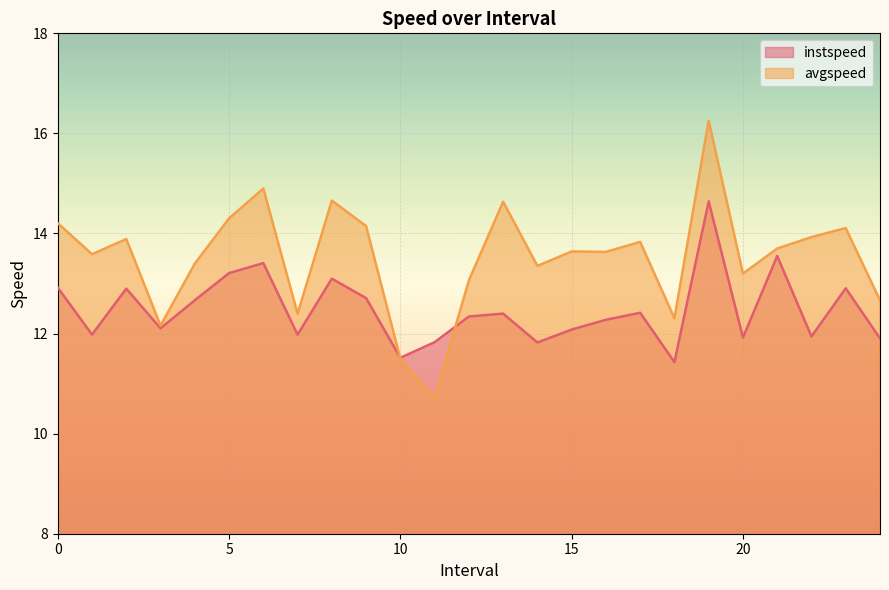

What is the average value of the avgspeed series?

13.5